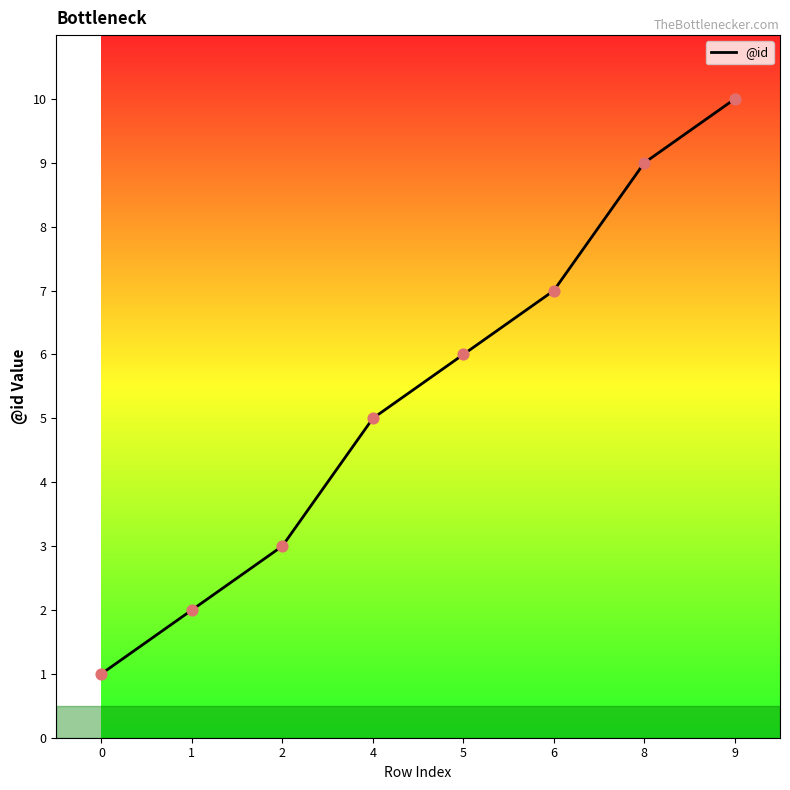

Between 6 and 0, which is larger?

6